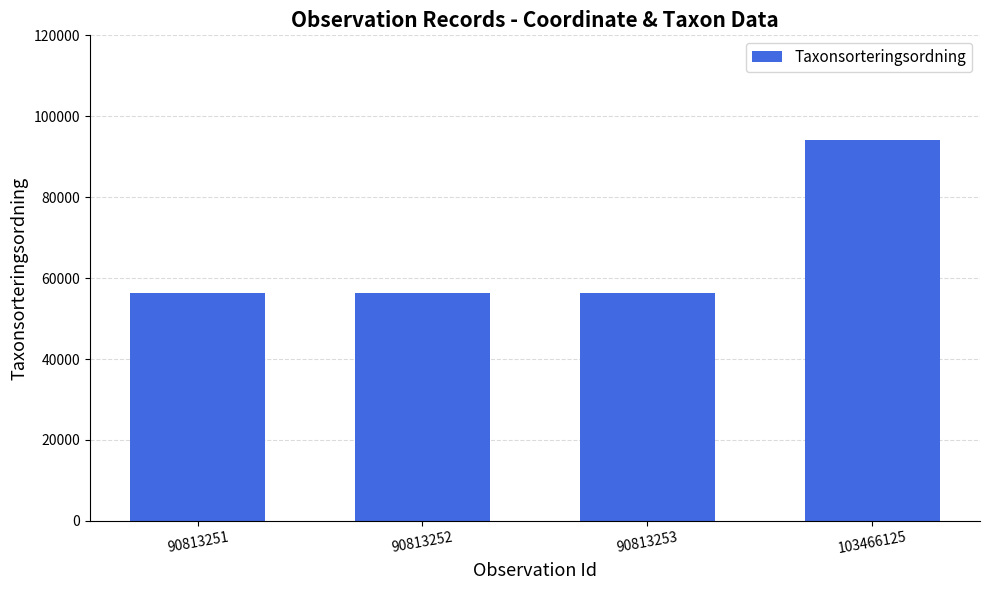

Approximately how many times larger is the value at 90813252 compared to 103466125?

0.6